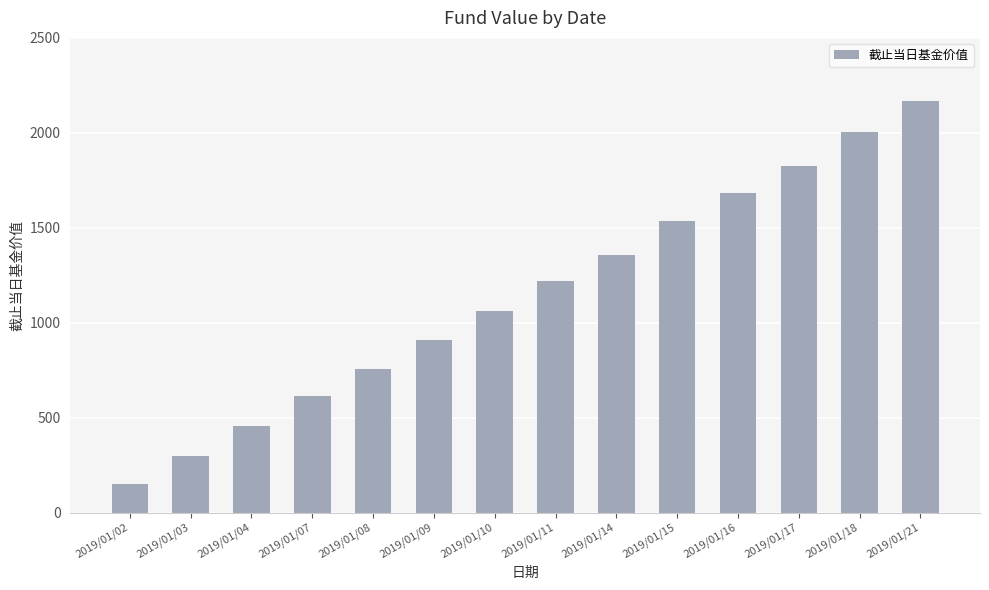

Reading left to right, list all the values displayed in this chart.

2019/01/02=149.9	2019/01/03=299.5	2019/01/04=456.0	2019/01/07=612.0	2019/01/08=755.9	2019/01/09=907.3	2019/01/10=1062.3	2019/01/11=1219.4	2019/01/14=1359.1	2019/01/15=1533.9	2019/01/16=1684.1	2019/01/17=1825.2	2019/01/18=2006.3	2019/01/21=2166.7